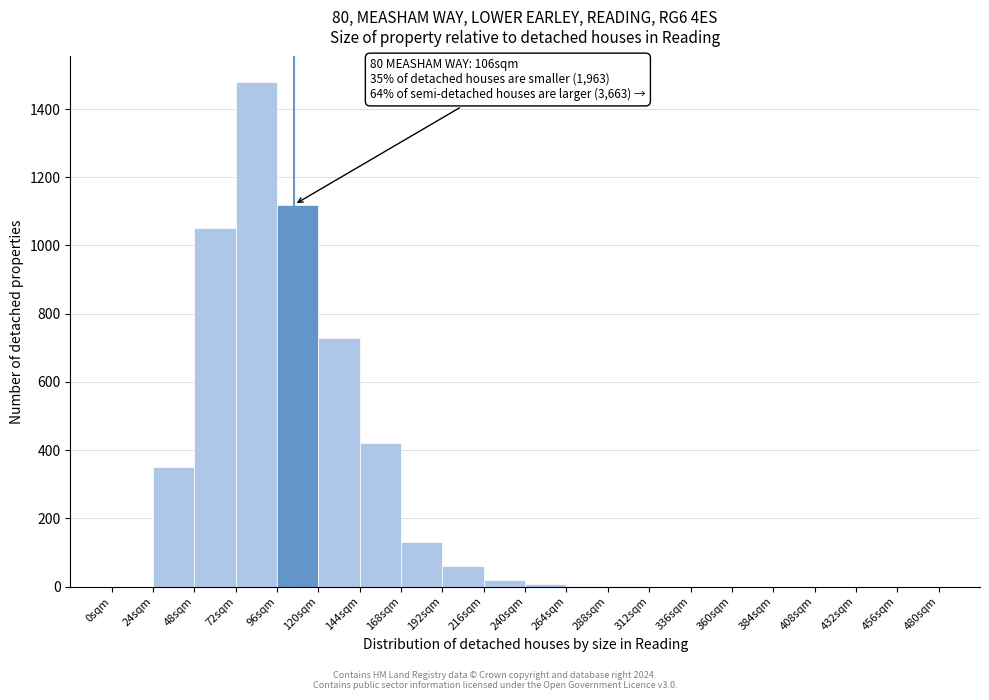

Which range on the x-axis has the tallest bar?

72 to 96